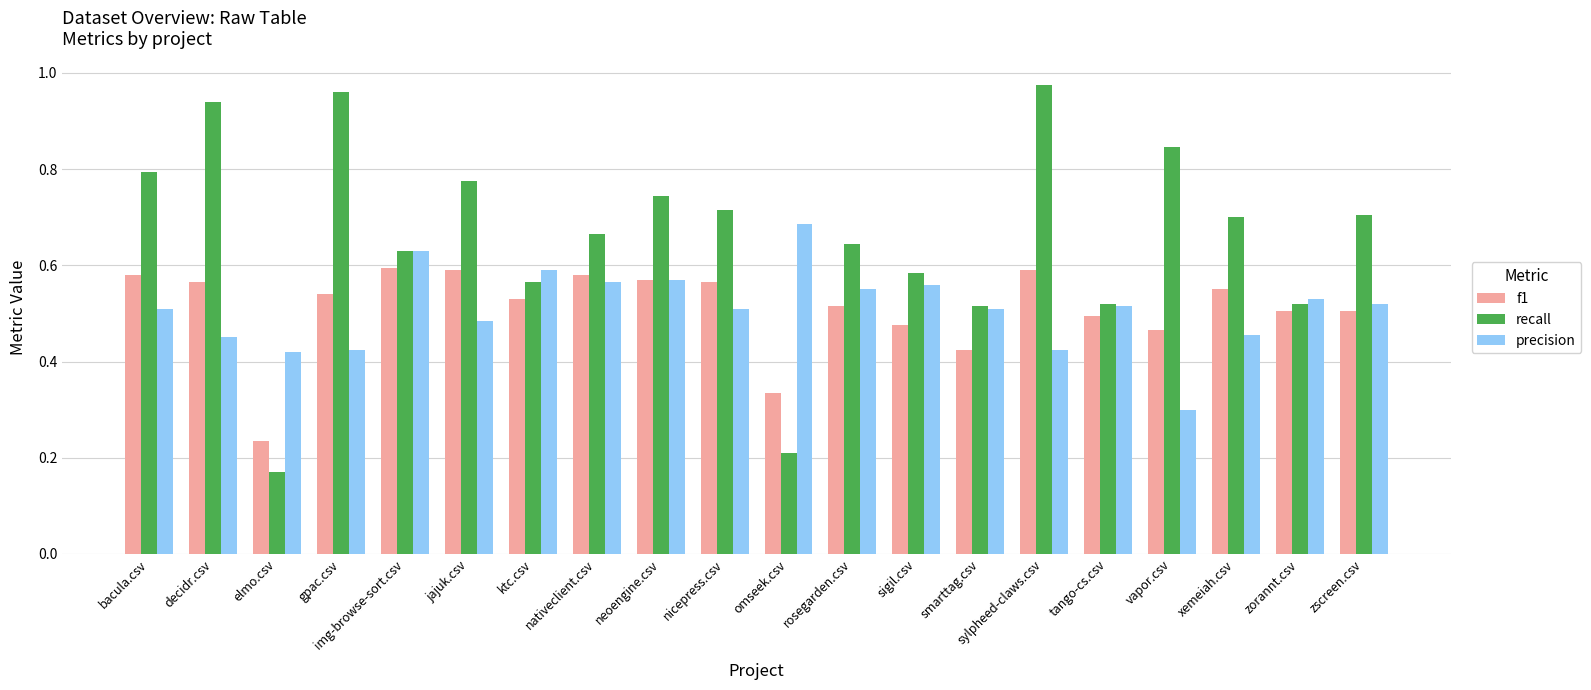

What is the label of the 18th bar from the right?

elmo.csv